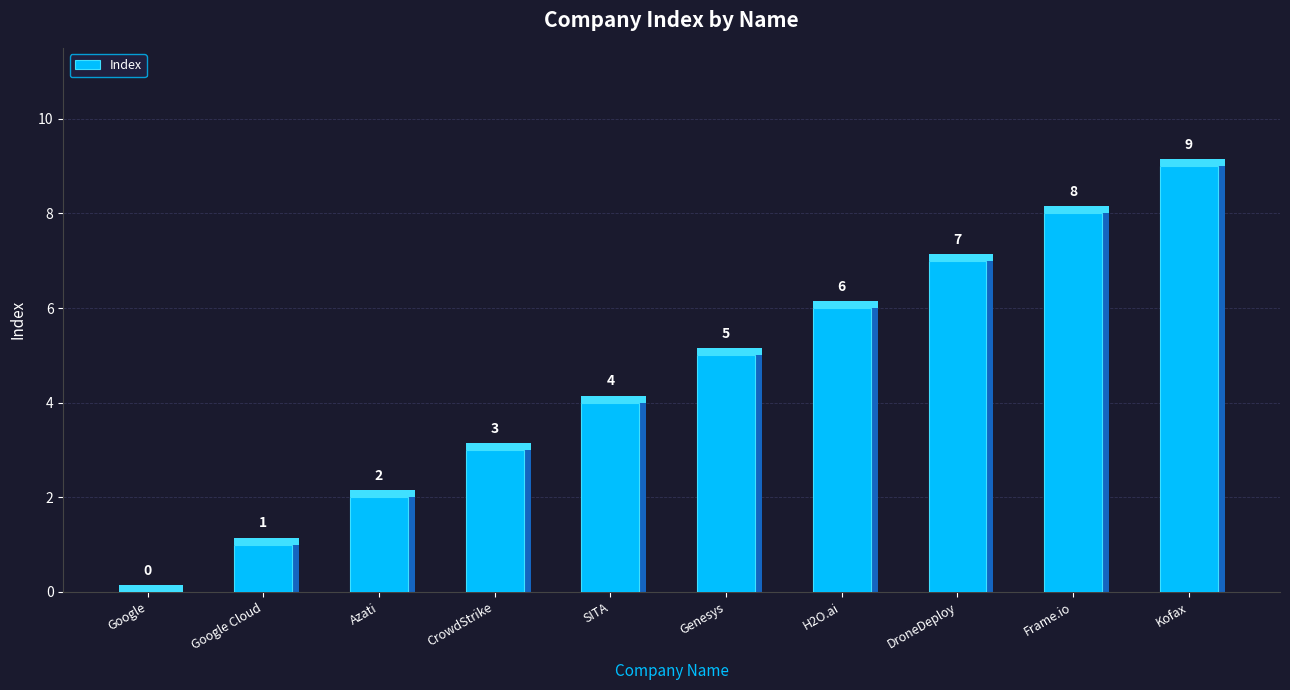

Reading left to right, extract all data points from this chart.

0	1	2	3	4	5	6	7	8	9